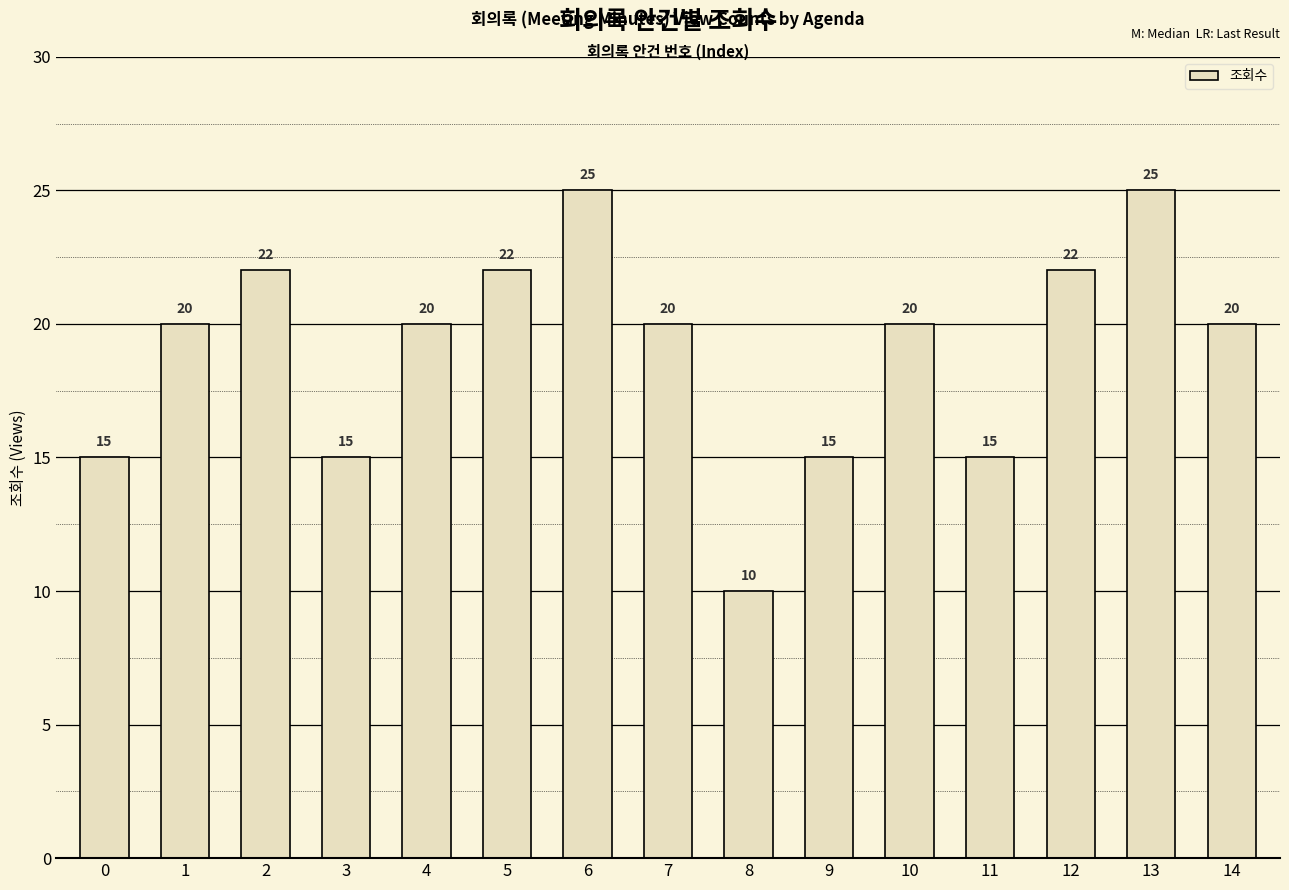

Which category has the lowest value across all series?

8